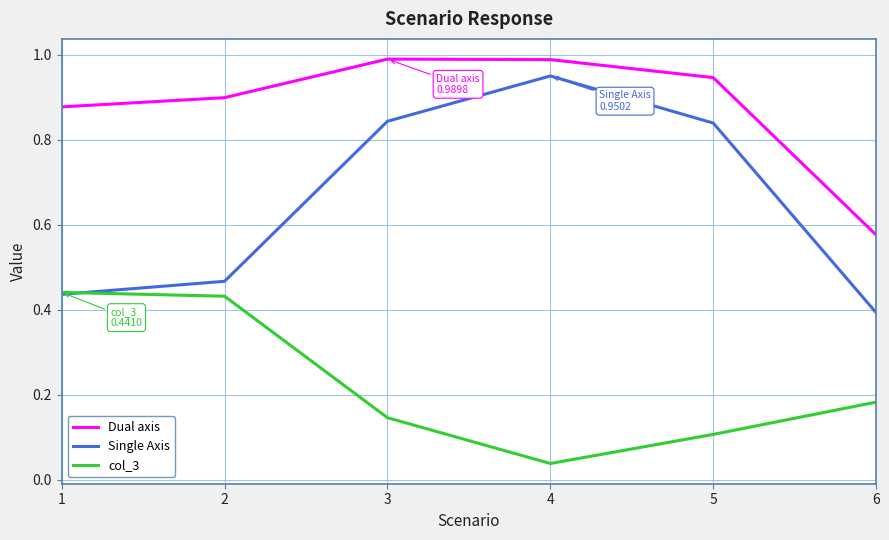

The value of Dual axis at 3 is 1.0. True or false?

True